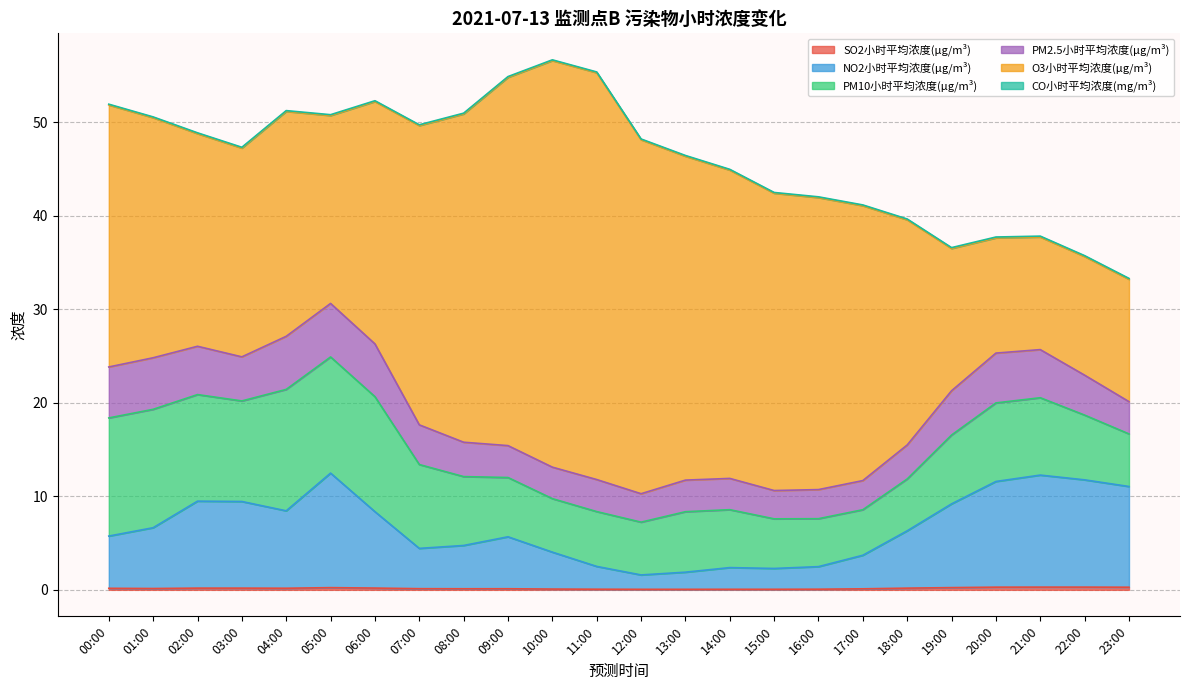

Reading right to left, transcribe all the data shown in this chart.

SO2小时平均浓度(μg/m³): 0.3	0.3	0.3	0.3	0.2	0.2	0.1	0.1	0.1	0.1	0.1	0.1	0.1	0.1	0.1	0.1	0.1	0.2	0.2	0.2	0.2	0.2	0.1	0.2
NO2小时平均浓度(μg/m³): 10.8	11.5	12.0	11.3	9.0	6.1	3.6	2.4	2.2	2.3	1.8	1.5	2.4	4.0	5.6	4.6	4.3	8.2	12.3	8.3	9.3	9.3	6.5	5.6
PM10小时平均浓度(μg/m³): 5.6	6.9	8.3	8.4	7.4	5.5	4.9	5.1	5.3	6.2	6.5	5.6	5.9	5.7	6.3	7.4	9.0	12.3	12.4	13.0	10.8	11.4	12.7	12.6
PM2.5小时平均浓度(μg/m³): 3.5	4.3	5.1	5.3	4.7	3.6	3.1	3.1	3.0	3.3	3.4	3.0	3.4	3.4	3.4	3.7	4.2	5.6	5.7	5.7	4.7	5.2	5.5	5.5
O3小时平均浓度(μg/m³): 13.1	12.7	12.0	12.3	15.2	24.1	29.4	31.2	31.8	33.0	34.7	37.9	43.5	43.5	39.4	35.1	32.0	25.9	20.1	24.1	22.3	22.8	25.7	28.0
CO小时平均浓度(mg/m³): 0.1	0.1	0.1	0.1	0.1	0.1	0.1	0.1	0.1	0.1	0.1	0.1	0.1	0.1	0.1	0.1	0.1	0.1	0.1	0.1	0.1	0.1	0.1	0.1